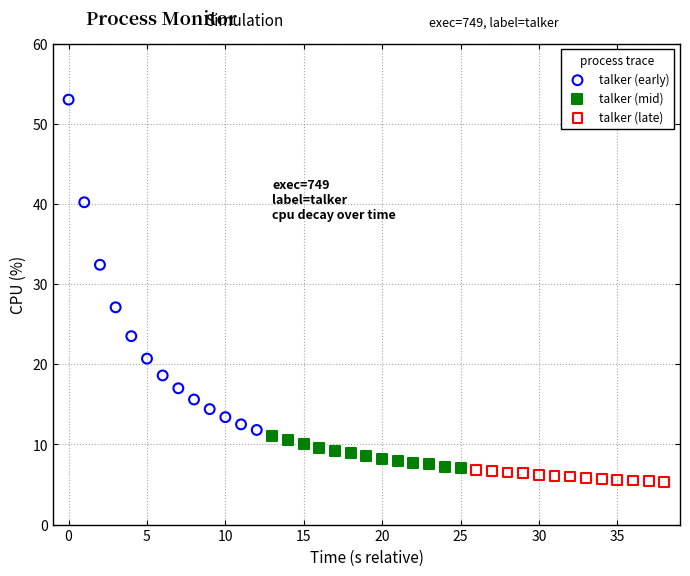

What are all the series names shown in the legend?

talker (early), talker (mid), talker (late)